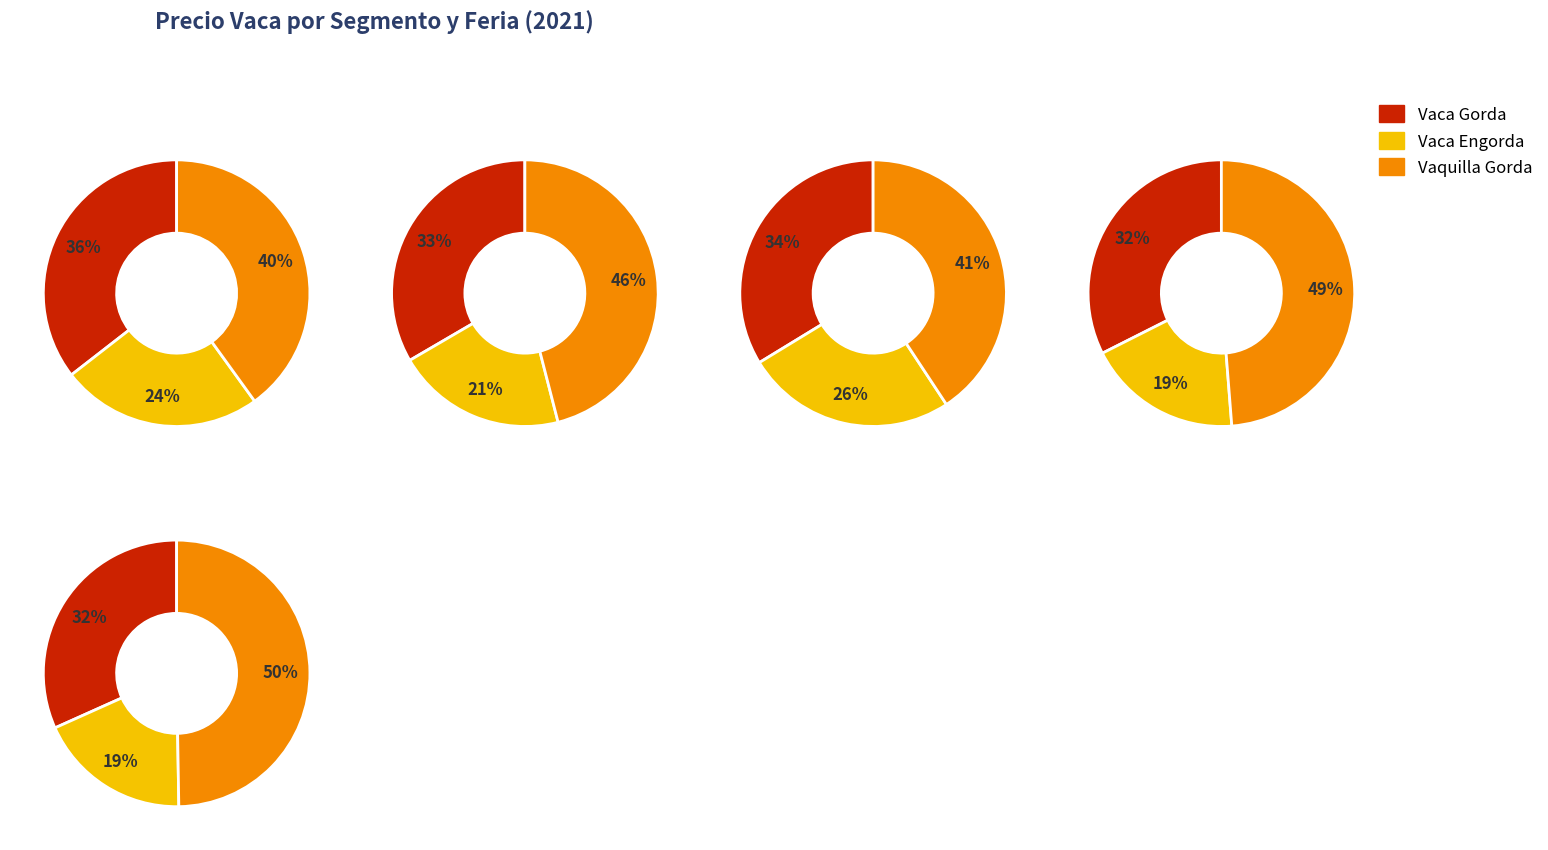

Do 6 and 3 together represent more than half of the pie?

No